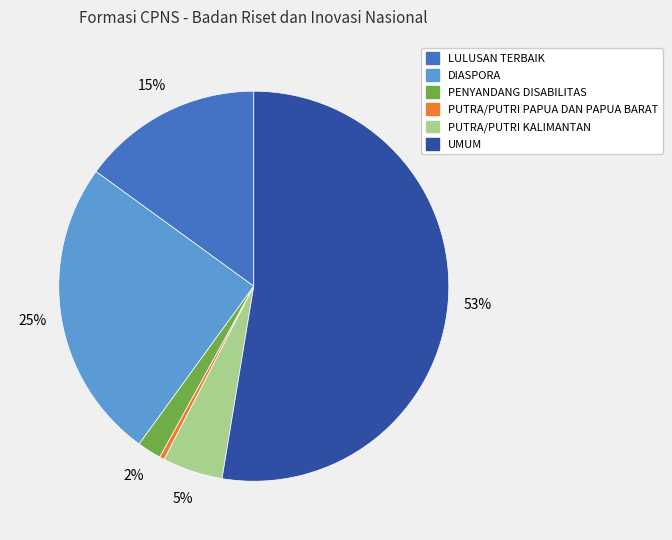

Count the number of slices in the pie.

6